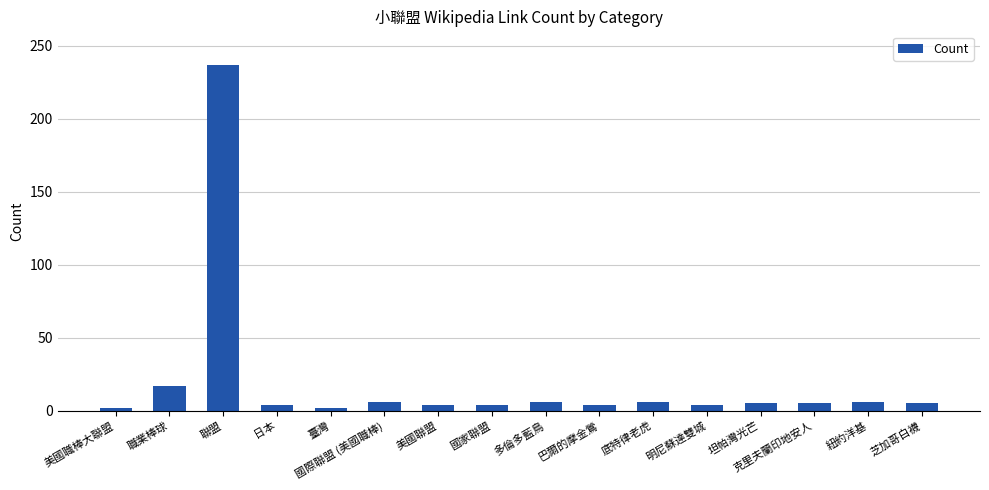

How many categories are shown in the chart?

16